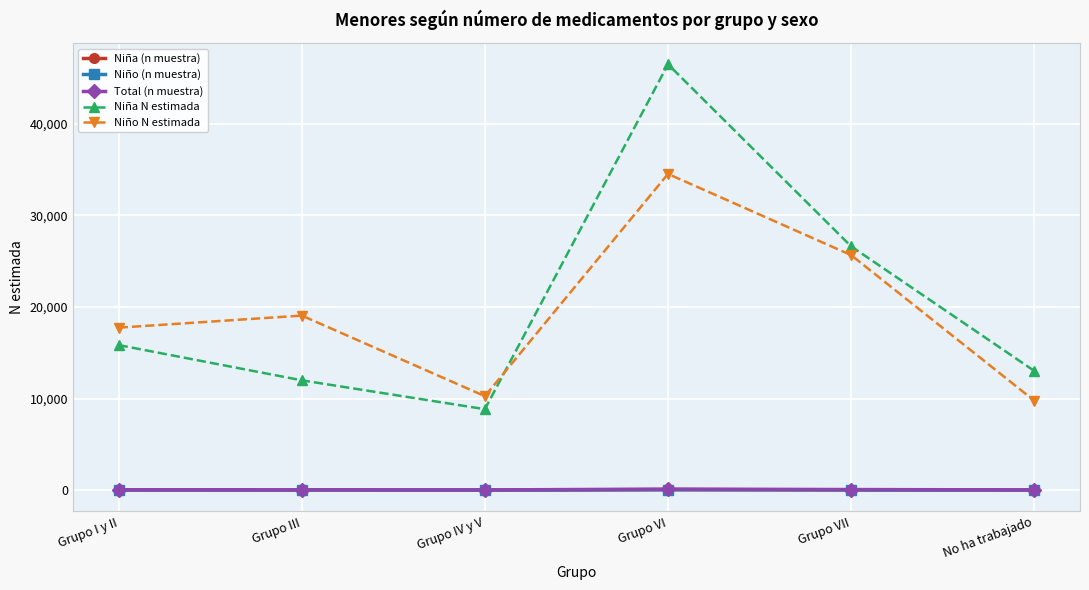

How many lines are shown in the chart?

5